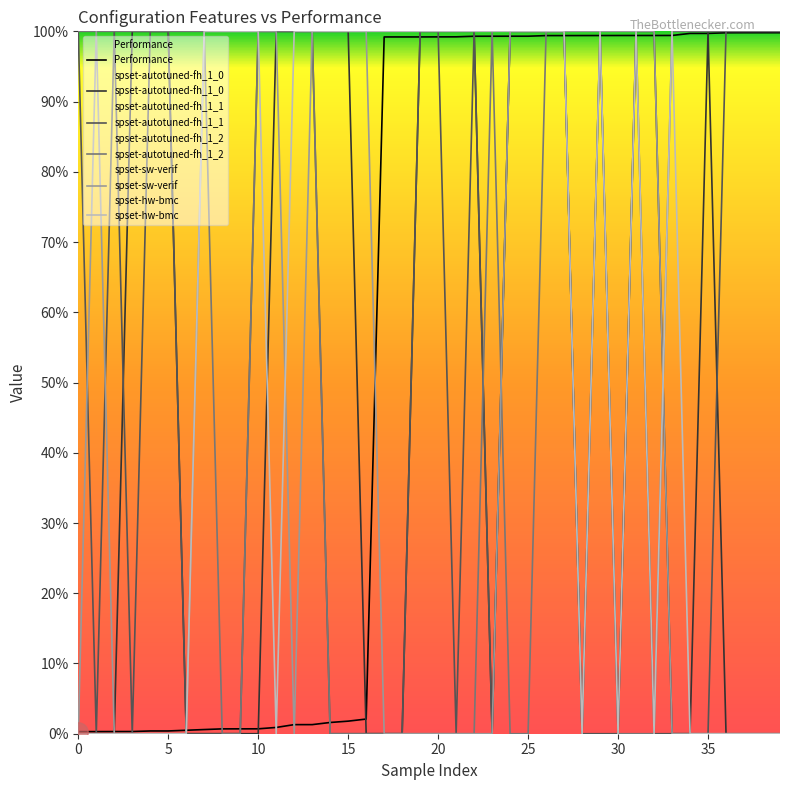

Which series changed the most between 11 and 28?

spset-autotuned-fh_1_0